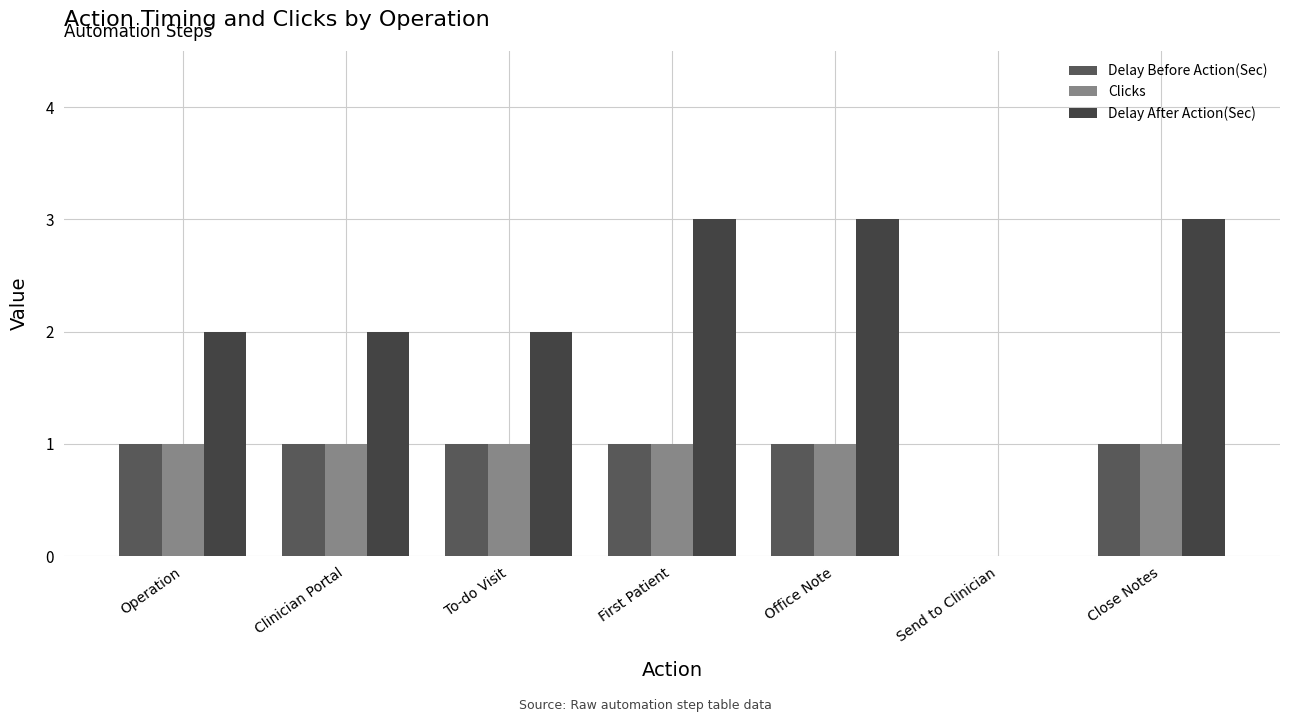

Reading left to right, transcribe all the data shown in this chart.

Delay Before Action(Sec): 1	1	1	1	1	0	1
Clicks: 1	1	1	1	1	0	1
Delay After Action(Sec): 2	2	2	3	3	0	3